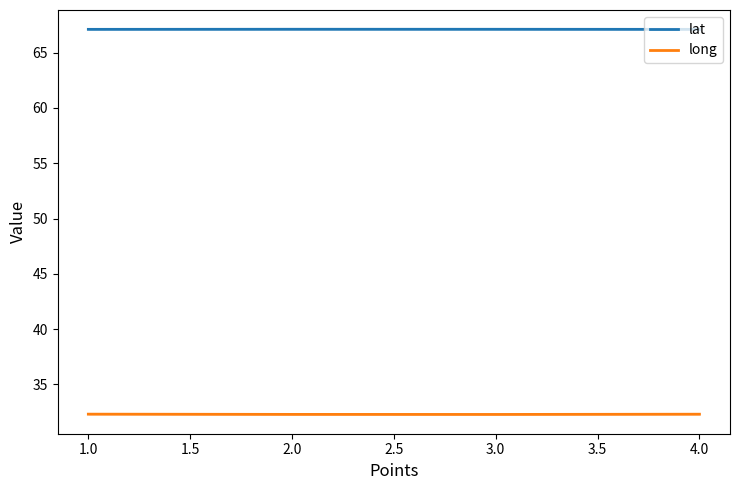

Is it true that lat equals 34.0 at 1.0?

False